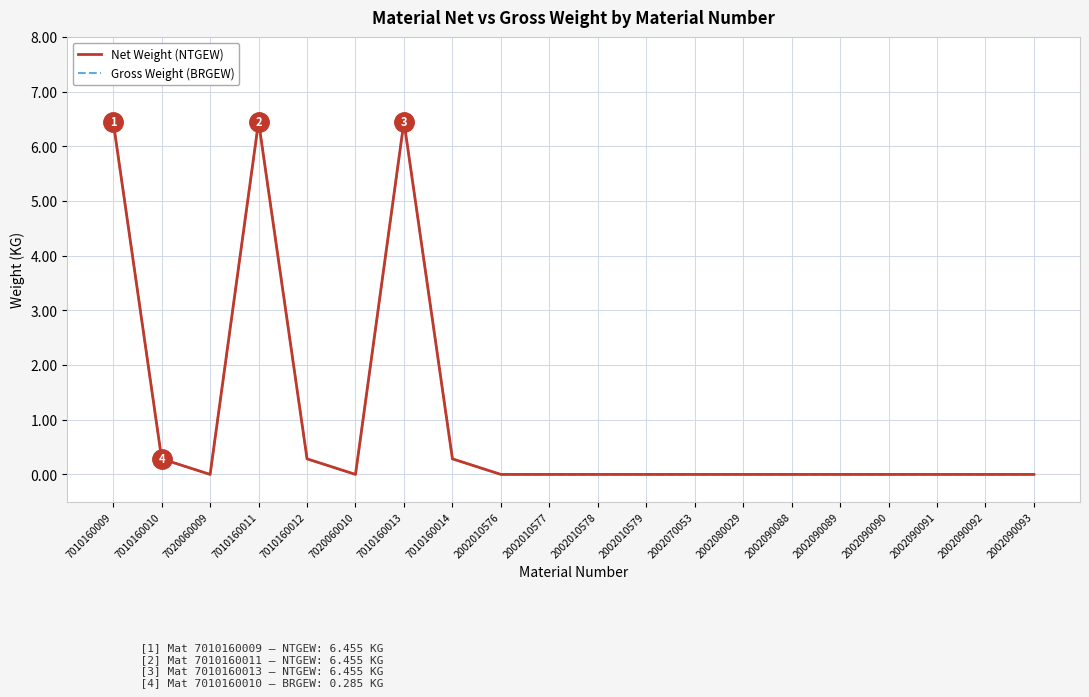

How many interior local peaks does the Net Weight (NTGEW) series have?

2